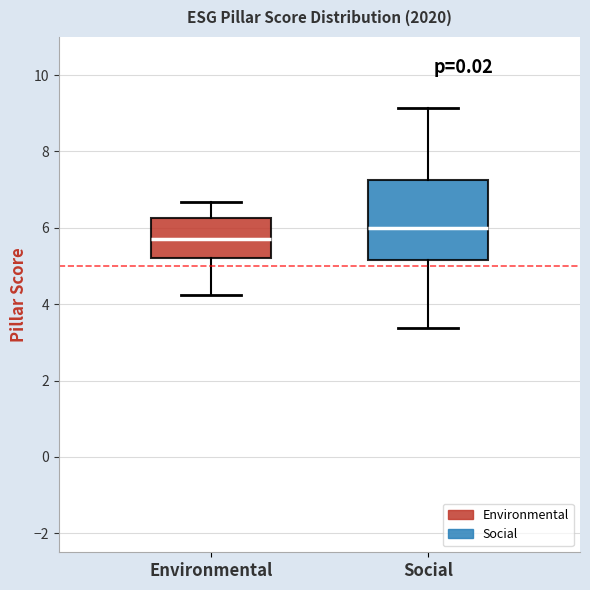

Which box has the highest median line?

Social